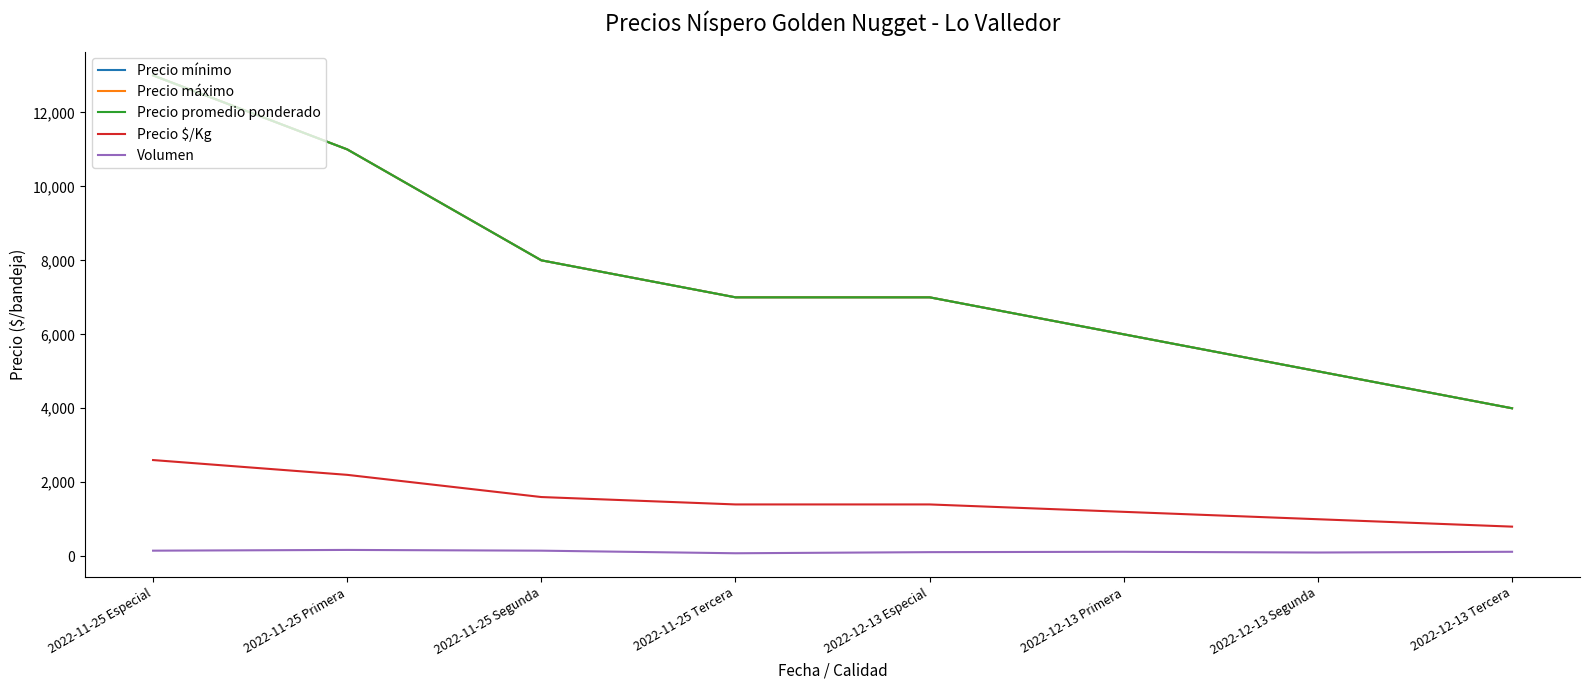

True or false: Precio mínimo and Precio máximo cross at least once.

False